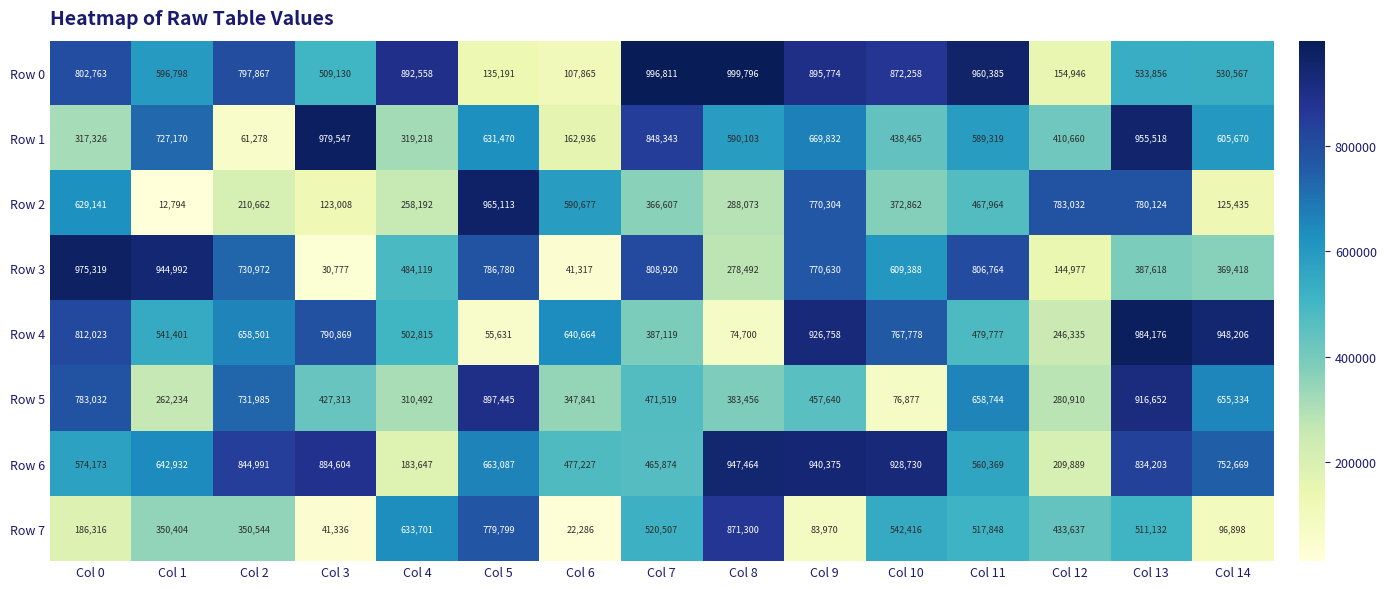

Between Col 0 and Col 12, which series saw the biggest shift?

Row 3